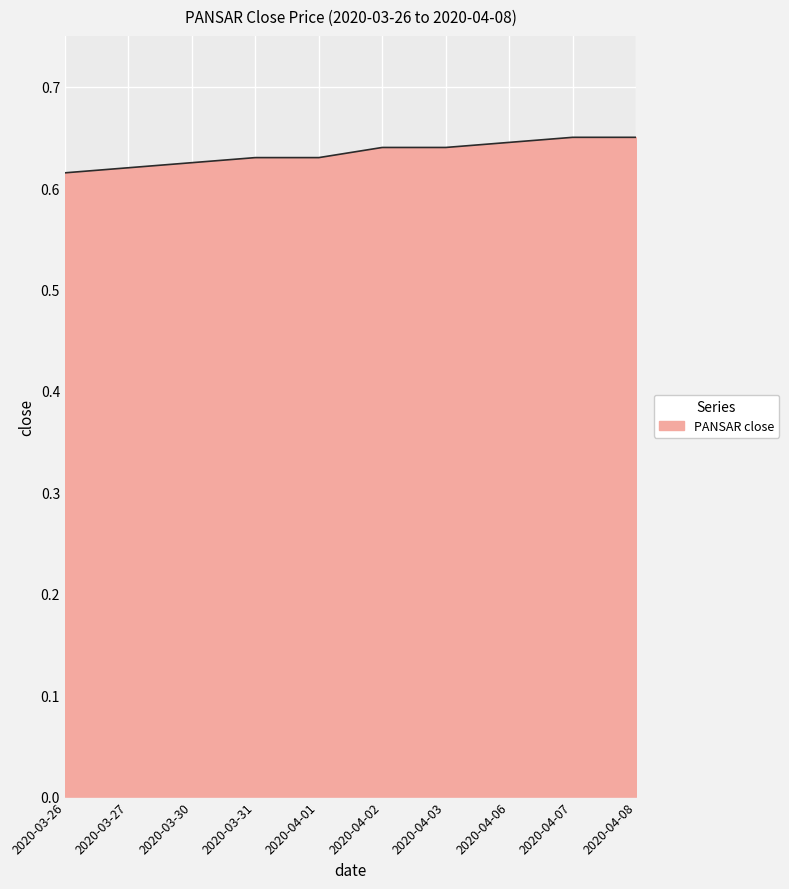

How many lines are shown in the chart?

1